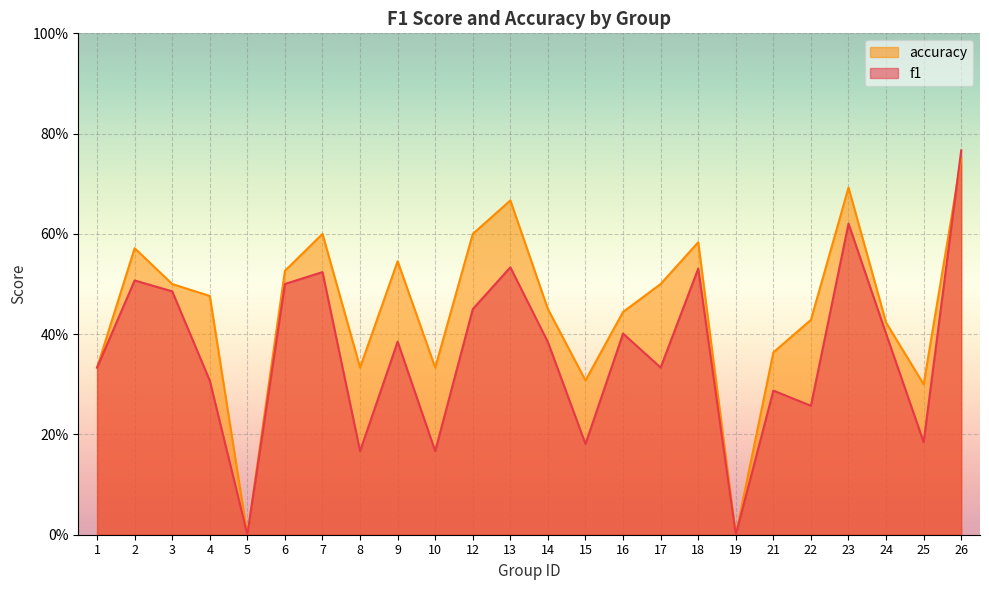

Where do f1 and accuracy first cross each other?

25 and 26